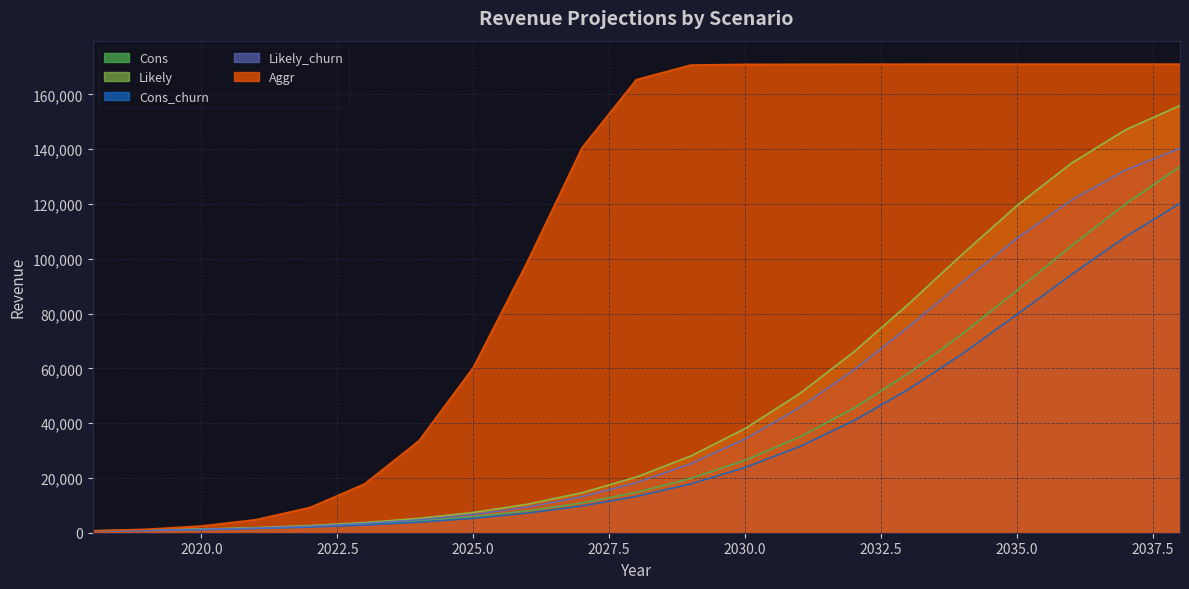

How many series are shown in this chart?

5